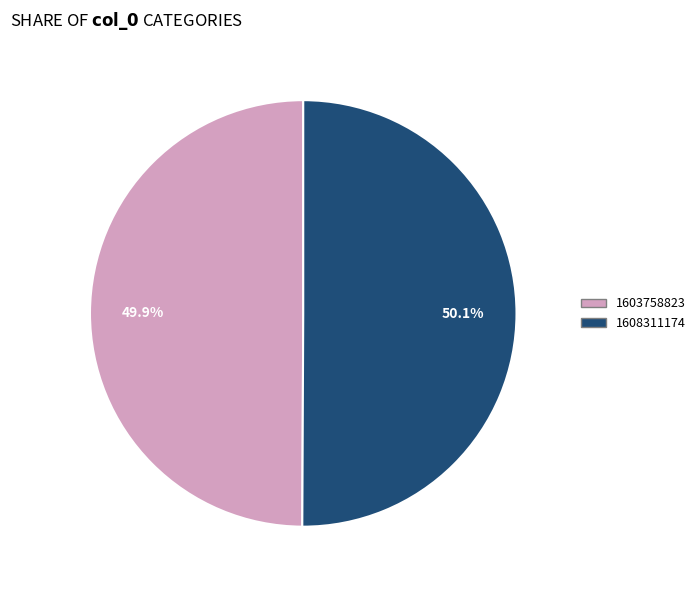

Does any single category account for the majority?

Yes